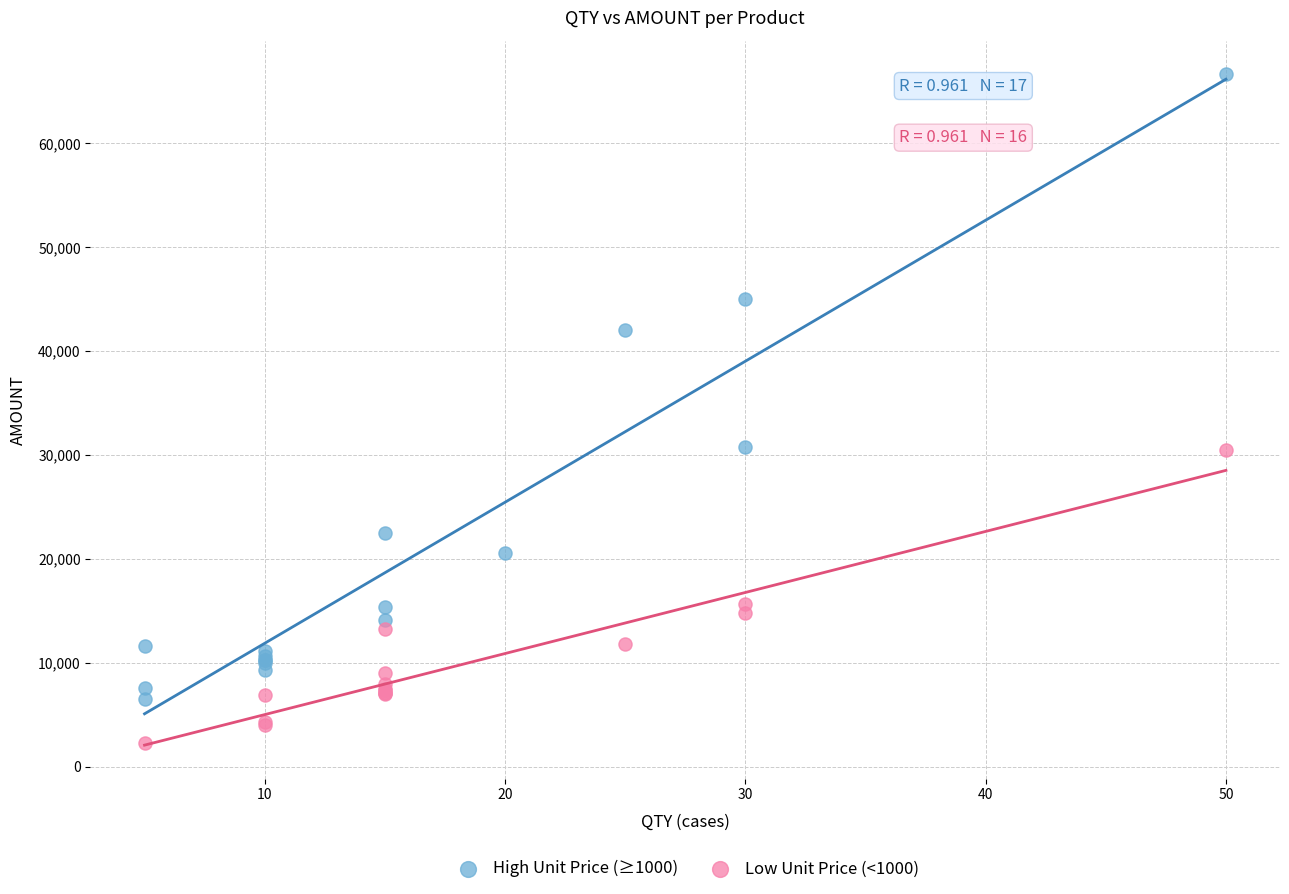

Which series reaches the minimum Y coordinate?

Low Unit Price (<1000)